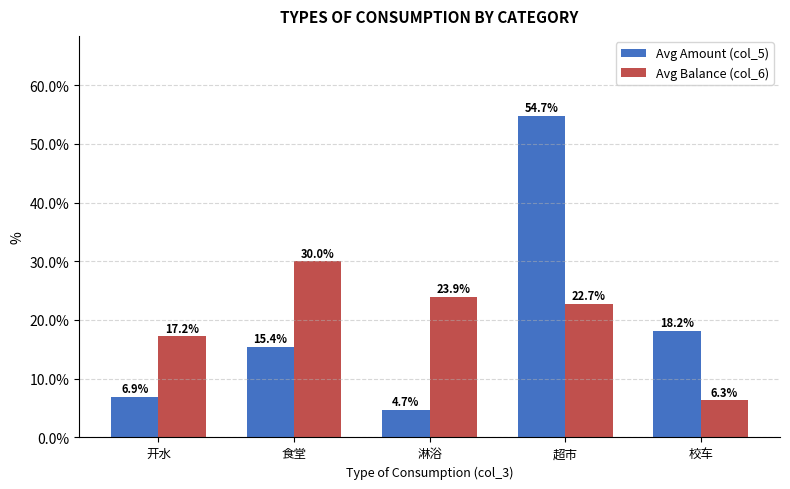

What is the sum of all Avg Amount (col_5) values?

99.9